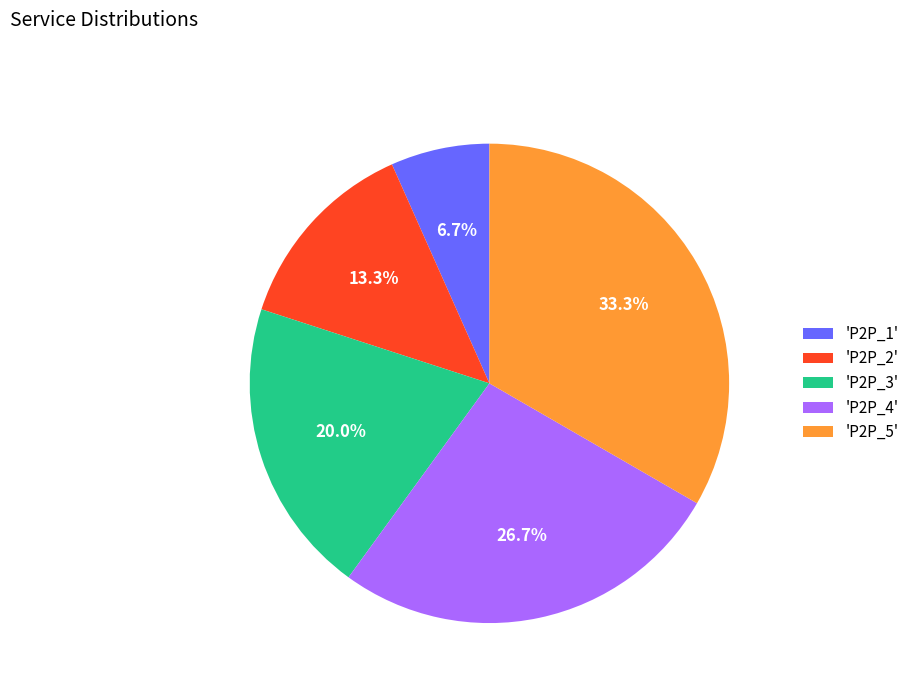

Between 'P2P_1' and 'P2P_4', which is larger?

'P2P_4'